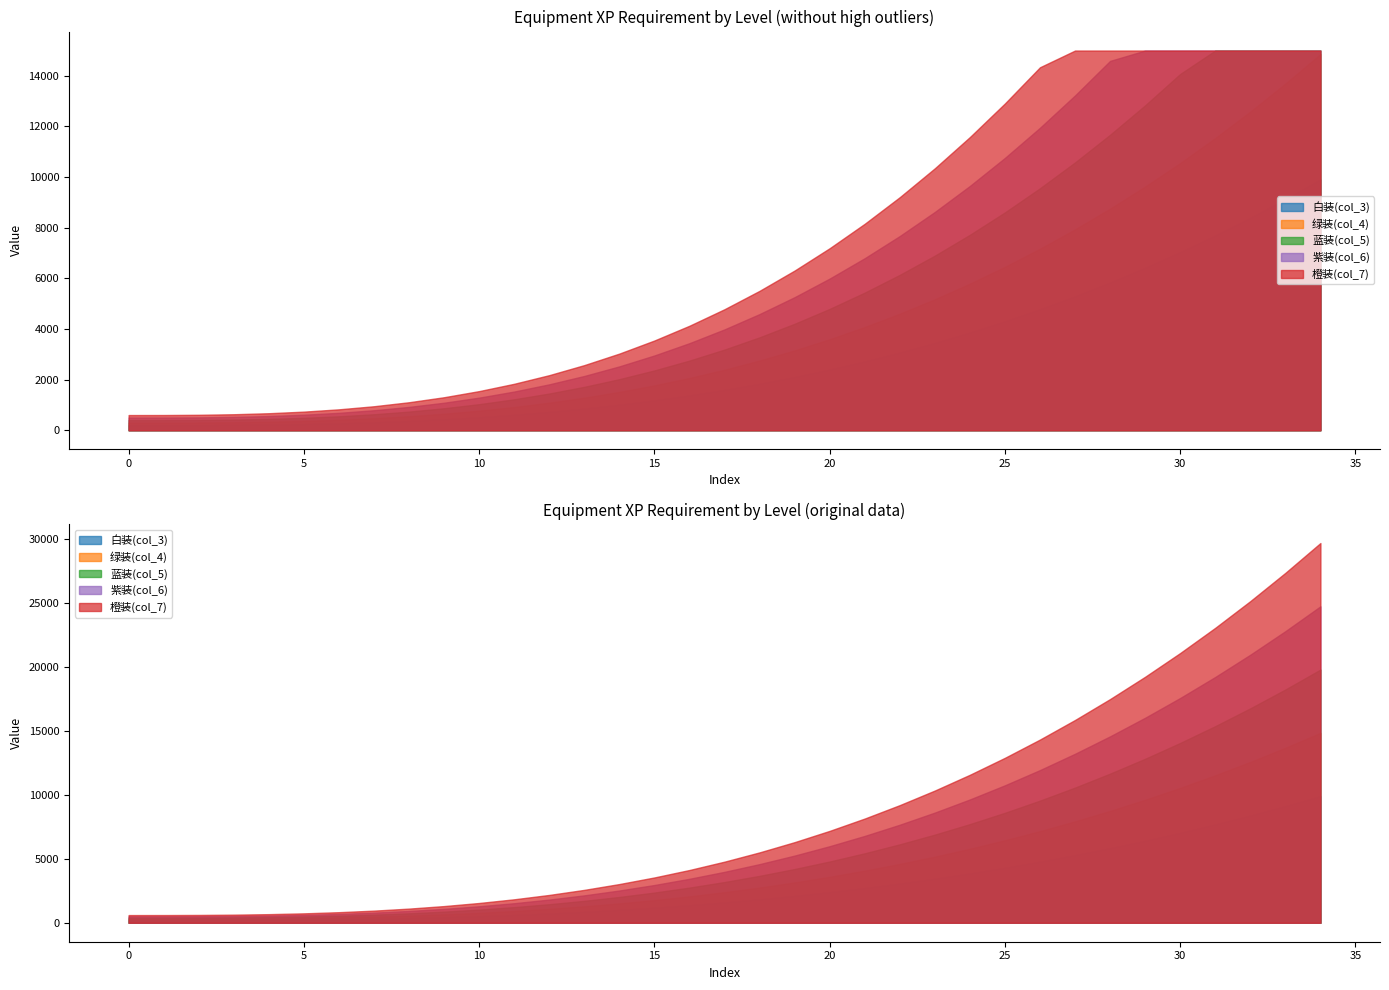

What is the difference between the 白装(col_3) values at 30 and 1?

6837